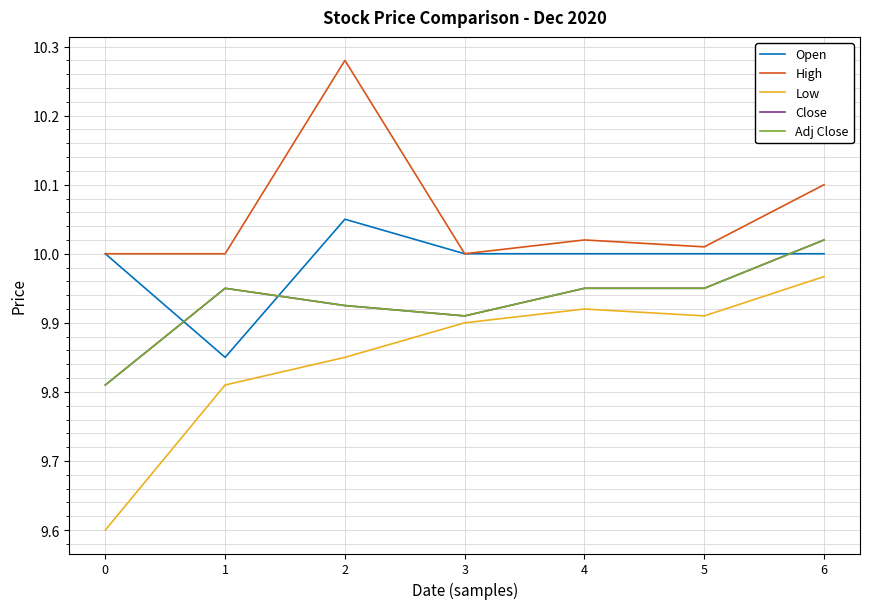

Reading right to left, transcribe all the data shown in this chart.

Open: 6=10.0	5=10.0	4=10.0	3=10.0	2=10.1	1=9.8	0=10.0
High: 6=10.1	5=10.0	4=10.0	3=10.0	2=10.3	1=10.0	0=10.0
Low: 6=10.0	5=9.9	4=9.9	3=9.9	2=9.8	1=9.8	0=9.6
Close: 6=10.0	5=9.9	4=9.9	3=9.9	2=9.9	1=9.9	0=9.8
Adj Close: 6=10.0	5=9.9	4=9.9	3=9.9	2=9.9	1=9.9	0=9.8